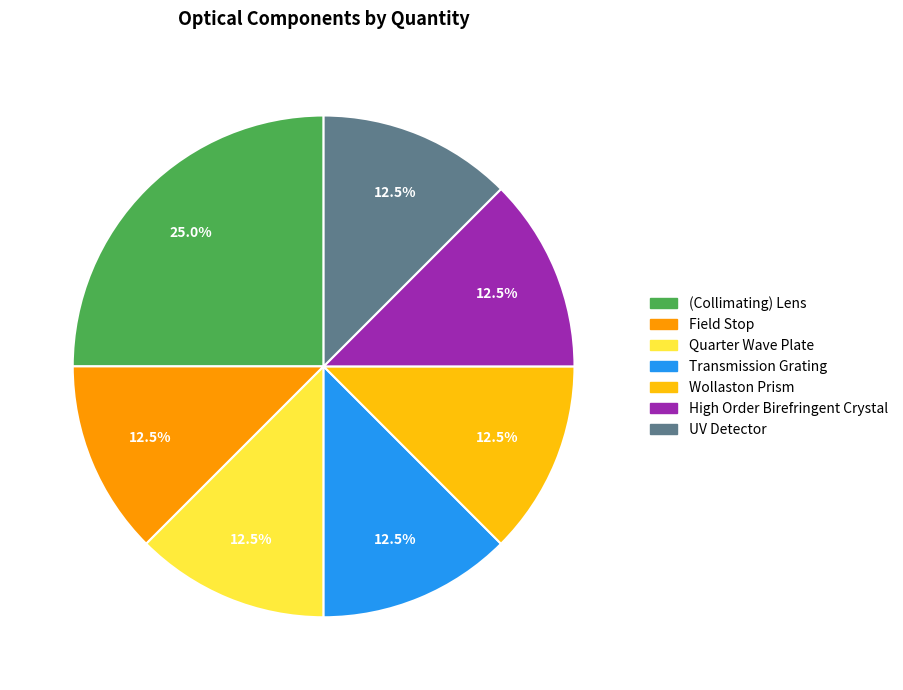

Count the number of slices in the pie.

7